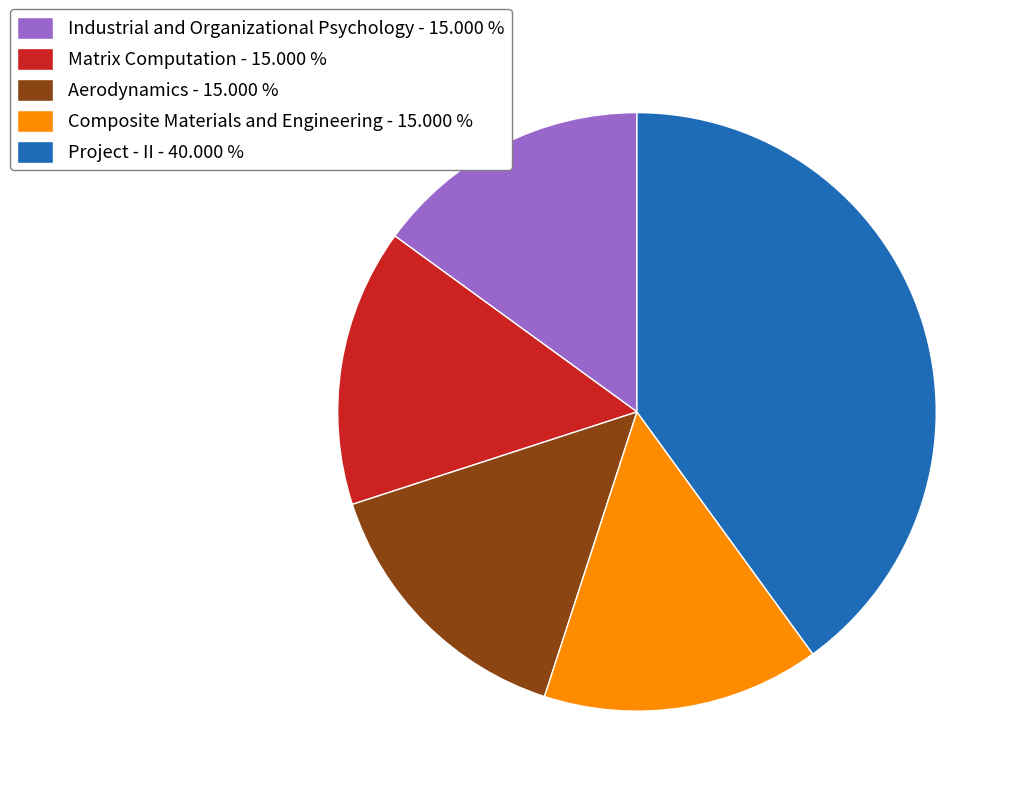

Does Composite Materials and Engineering - 15.000 % account for over 50% of the chart?

No